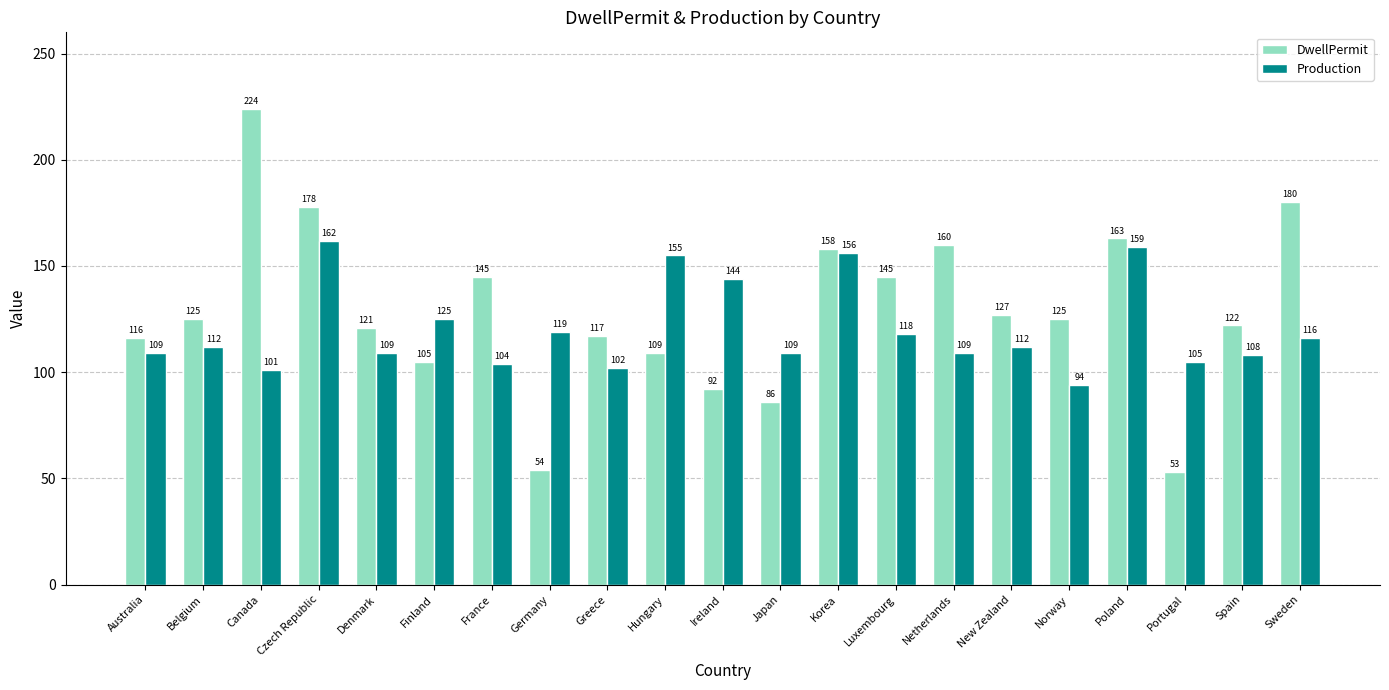

Reading right to left, extract all data points from this chart.

DwellPermit: 180	122	53	163	125	127	160	145	158	86	92	109	117	54	145	105	121	178	224	125	116
Production: 116	108	105	159	94	112	109	118	156	109	144	155	102	119	104	125	109	162	101	112	109